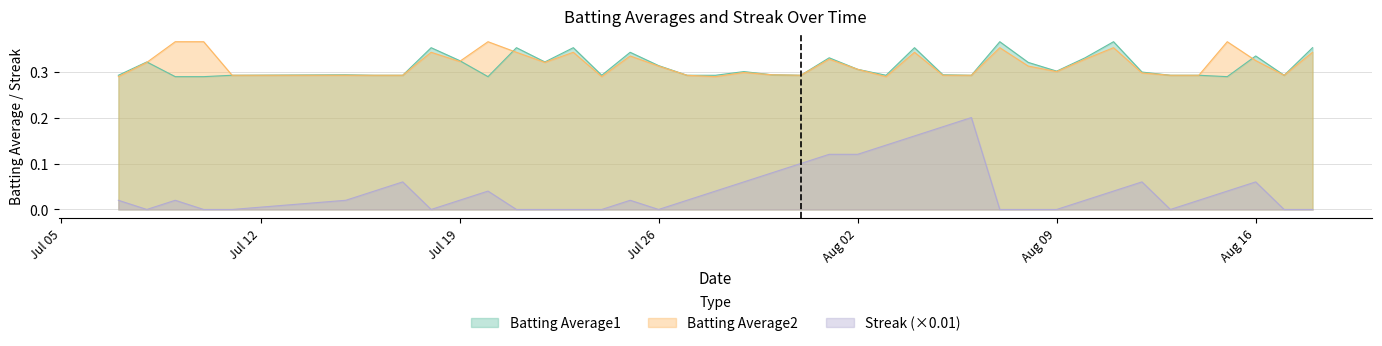

In Batting Average2, how many points are lower than both neighbors (excluding endpoints)?

8